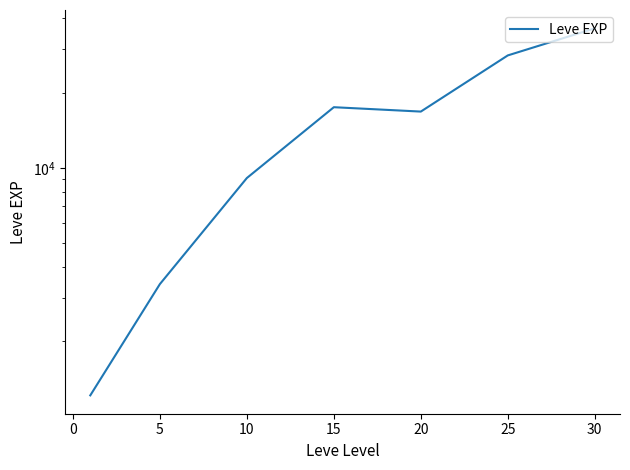

What is the greatest value displayed?

36492.5